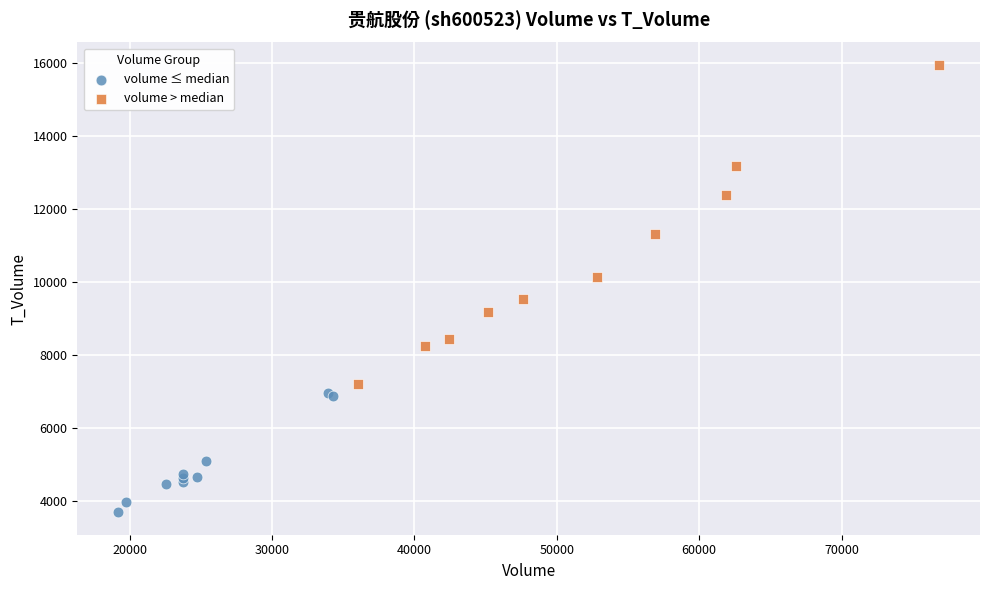

Which series reaches the maximum Y coordinate?

volume > median